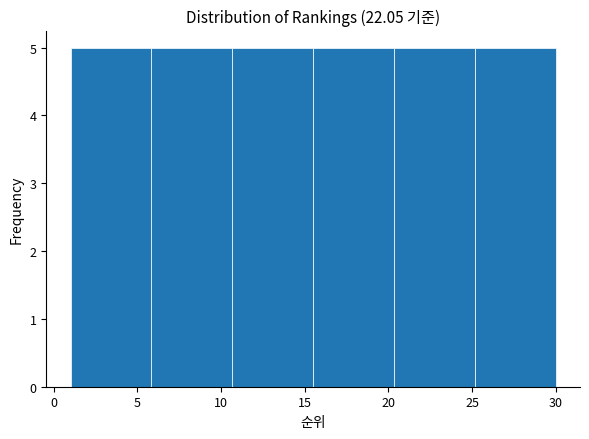

Reading left to right, transcribe this chart: for each bar, give the range it covers on the x-axis and its height. Neither the bar edges nor the heights are printed on the chart, so give them approximately, as read against the axes.

1.0 to 6.0: 5
6.0 to 10.5: 5
10.5 to 15.5: 5
15.5 to 20.5: 5
20.5 to 25.0: 5
25.0 to 30.0: 5